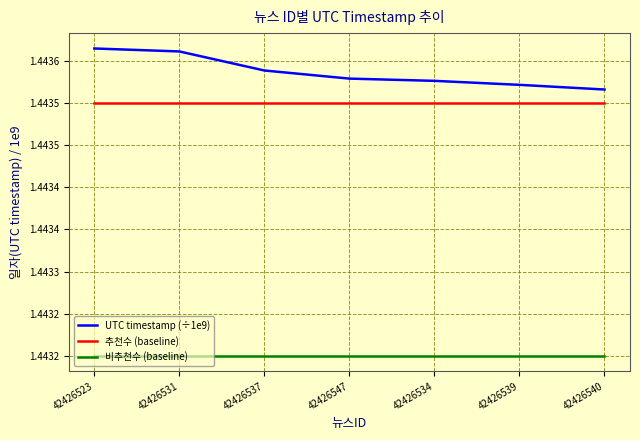

True or false: 추천수 (baseline) has a value of 0.5 at 42426540.

False